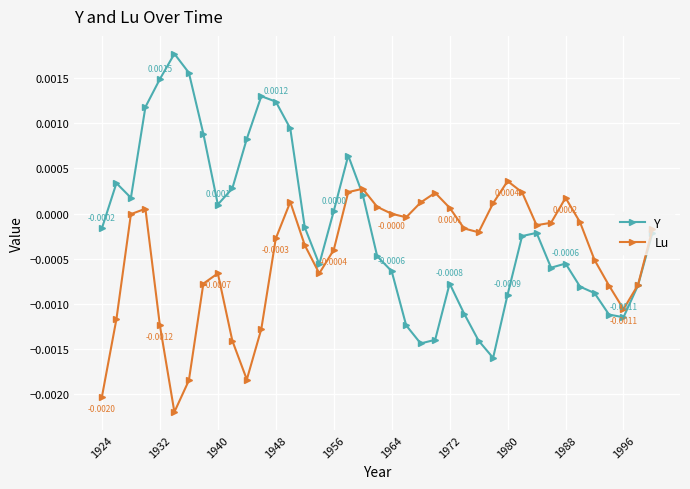

After their last crossing, which series has the higher values: Lu or Y?

Lu